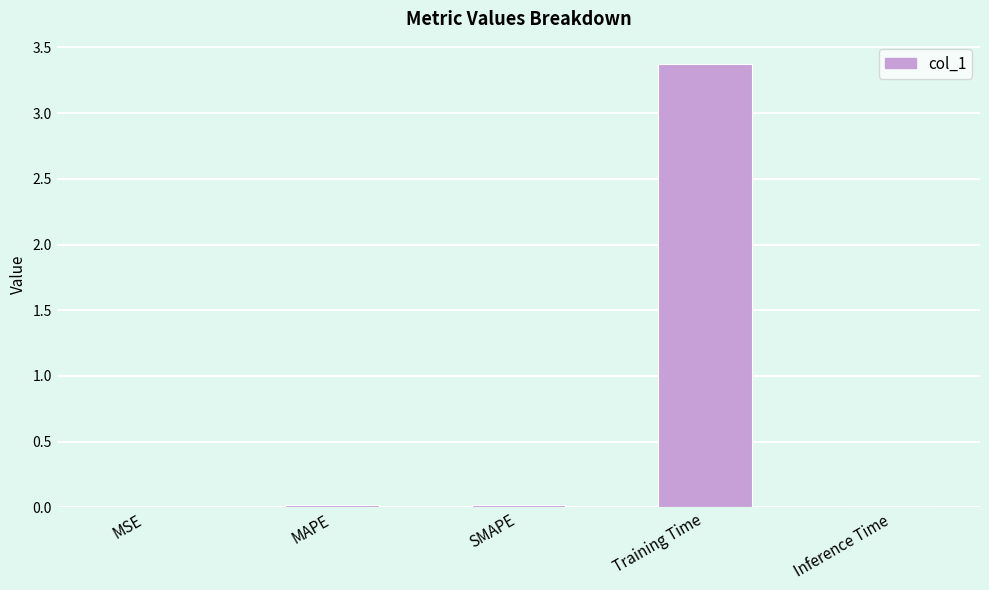

How many data points does each series have?

5